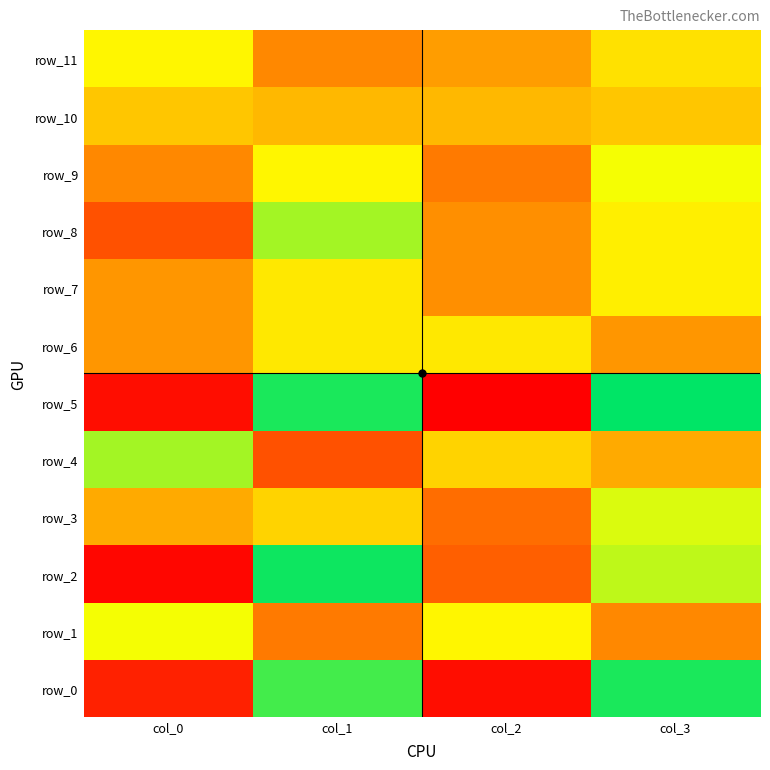

Which label corresponds to the largest value in the chart?

col_3